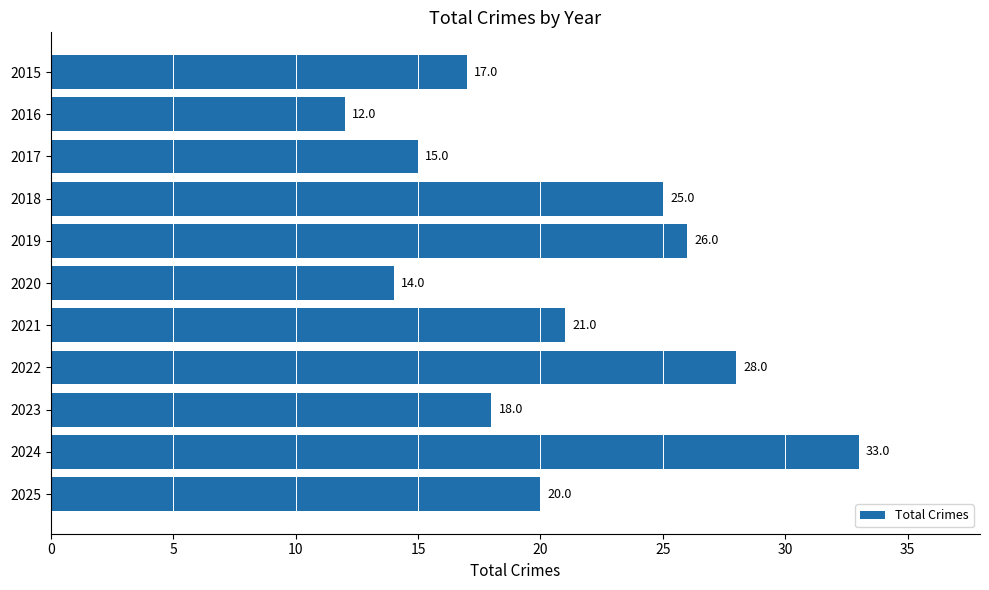

Rank the categories by value from highest to lowest.

2024, 2022, 2019, 2018, 2021, 2025, 2023, 2015, 2017, 2020, 2016